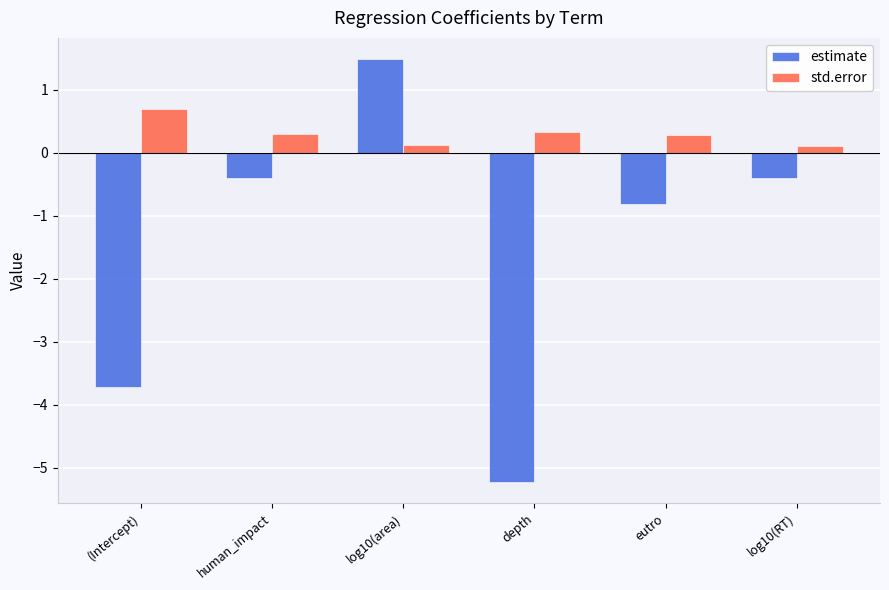

Between log10(area) and log10(RT), which series saw the biggest shift?

estimate